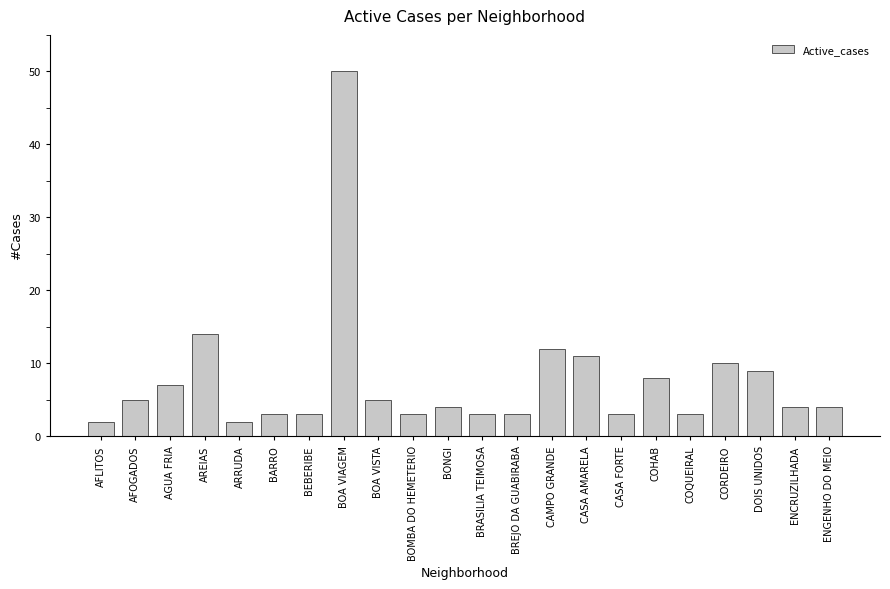

What is the approximate value at BOA VISTA, to the nearest 5?

5